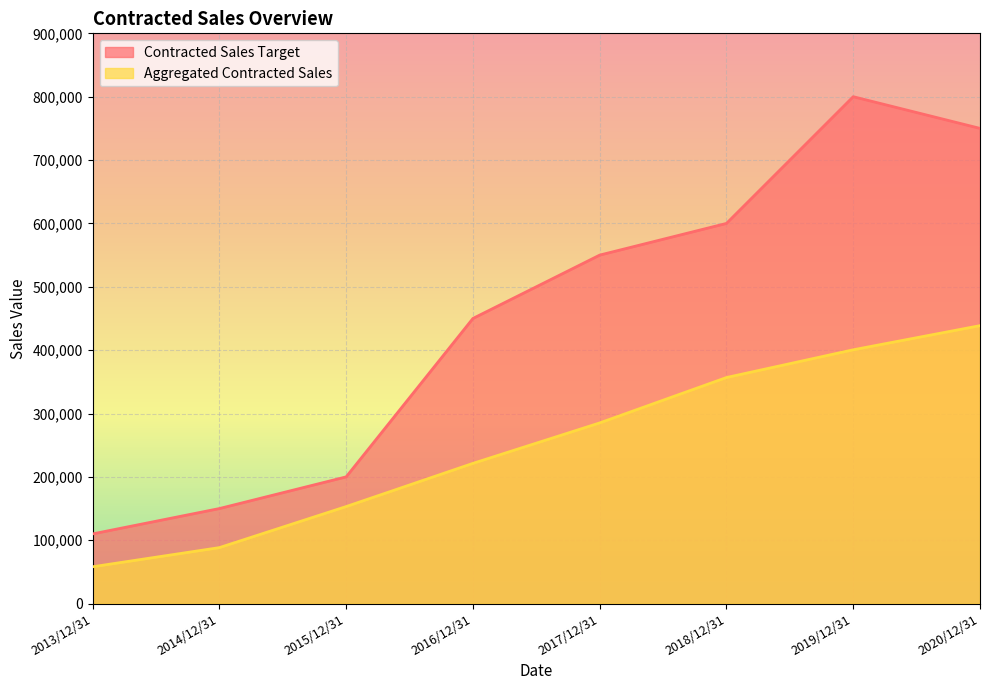

True or false: Aggregated Contracted Sales and Contracted Sales Target cross at least once.

False